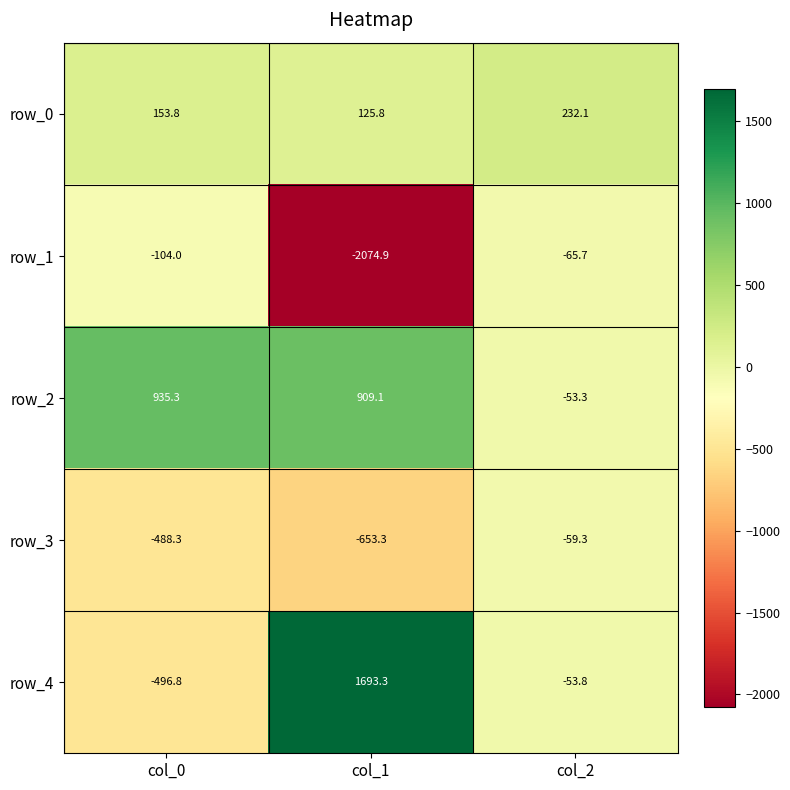

The row_1 series shows -34.5 at col_0. True or false?

False